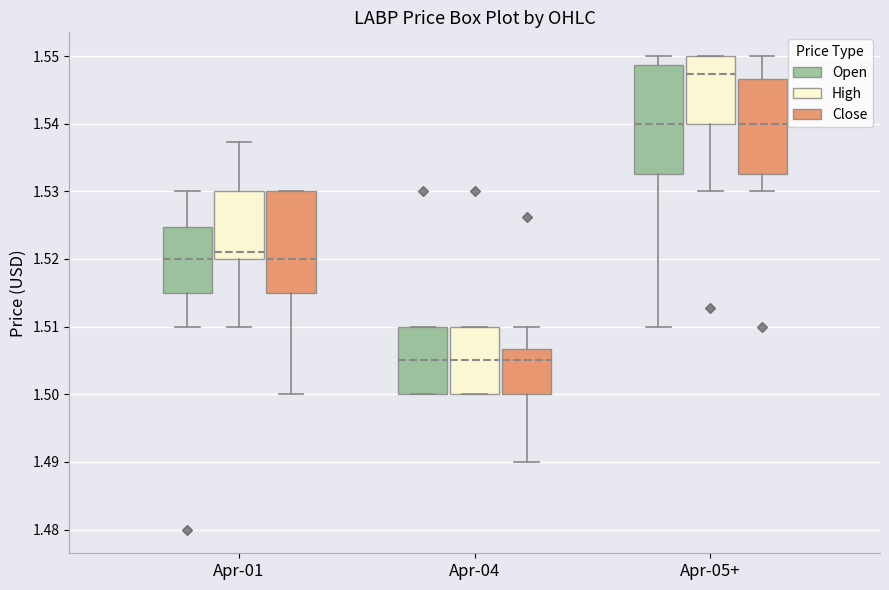

Comparing the boxes themselves (not the whiskers), which one is the tallest?

Apr-05+ (Open)